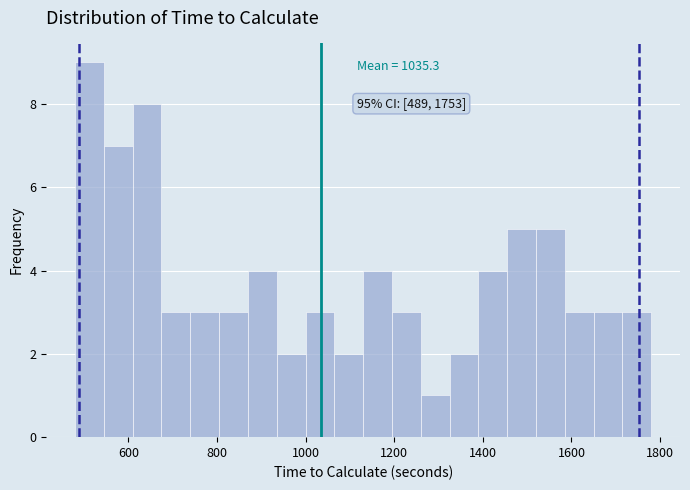

Around what value on the x-axis is the tallest bar? Give the approximate position of its centre, as read against the axis.

520